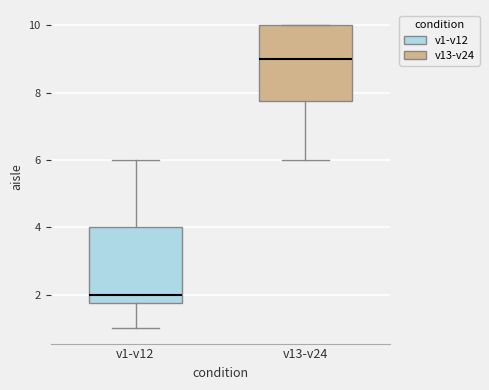

Reading left to right, read every box against the y-axis: the position of its median line, the range the box covers, and the ends of its whiskers. The values are not printed on the chart, so give them approximately, as read against the axis.

v1-v12: median 2.0, box 1.8 to 4.0, whiskers 1.0 to 6.0
v13-v24: median 9.0, box 7.8 to 10.0, whiskers 6.0 to 10.0